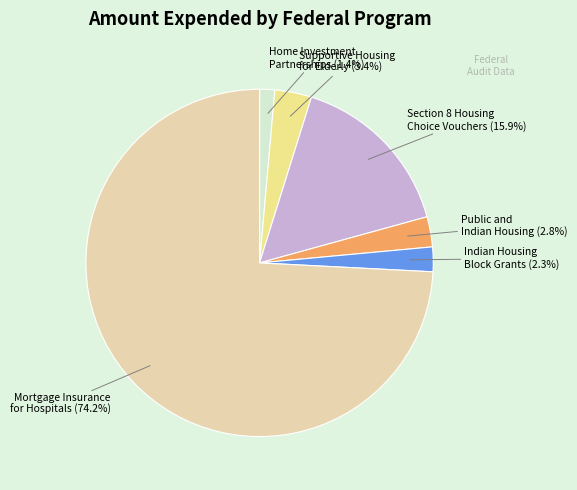

Is there any slice that represents more than half of the pie?

Yes